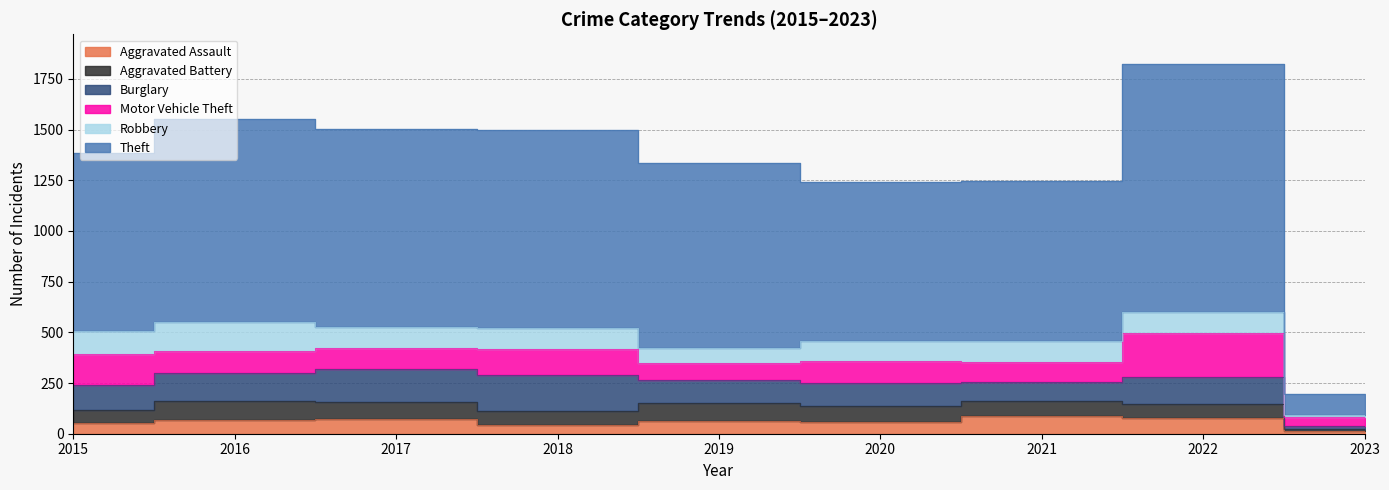

What is the sum of the Theft values at 2016 and 2021?

1790